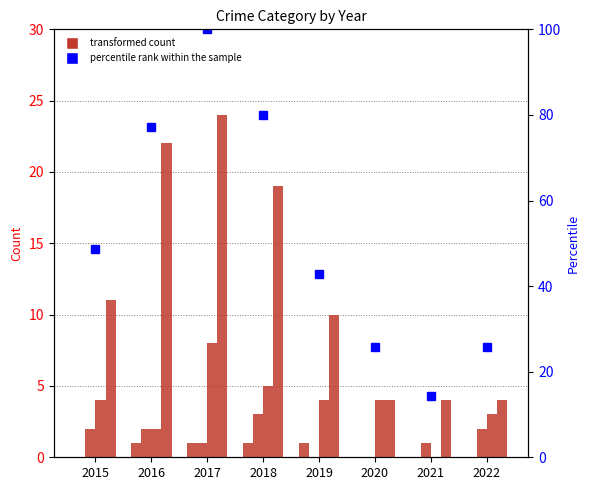

List the series in order of their peak value, highest first.

percentile rank within the sample, Theft, Robbery, Aggravated Battery, Aggravated Assault